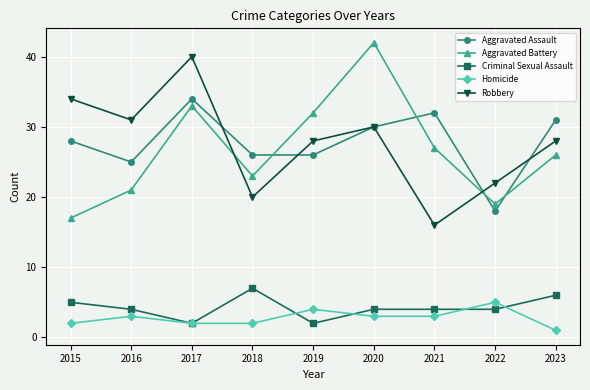

The Aggravated Assault series shows 39 at 2015. True or false?

False